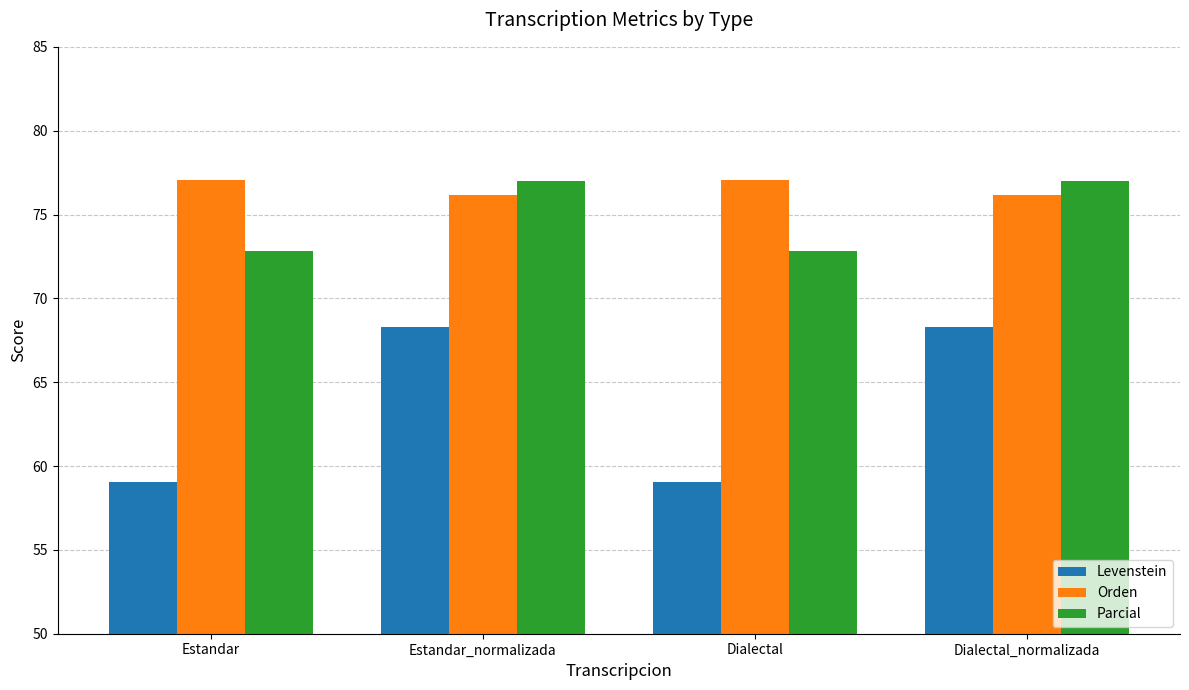

What is the difference between the second highest and second lowest values in the Orden series?

0.9